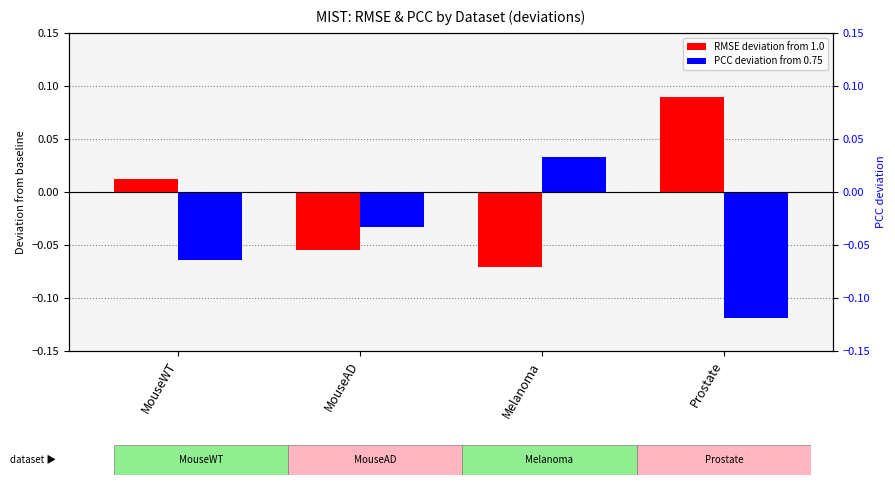

What is the spread (max minus min) of values at Melanoma?

0.1